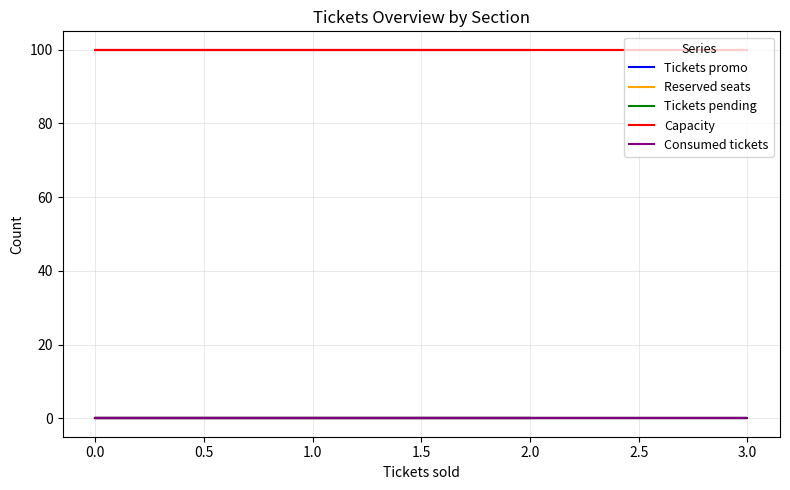

Which series has the largest total across all categories?

Capacity